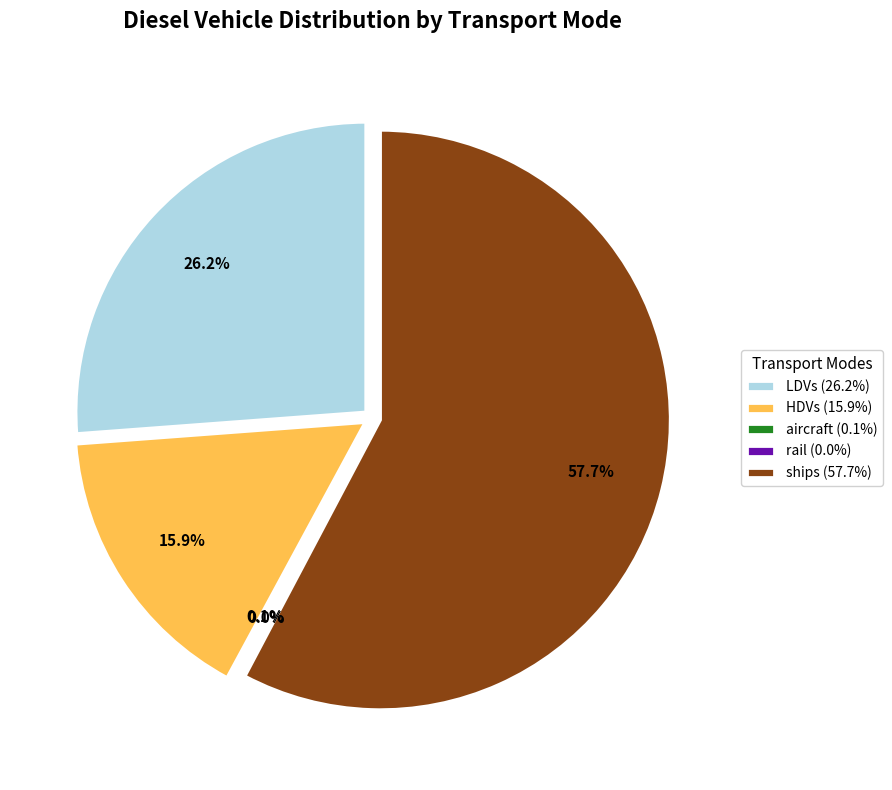

True or false: HDVs accounts for 6% of the total.

False